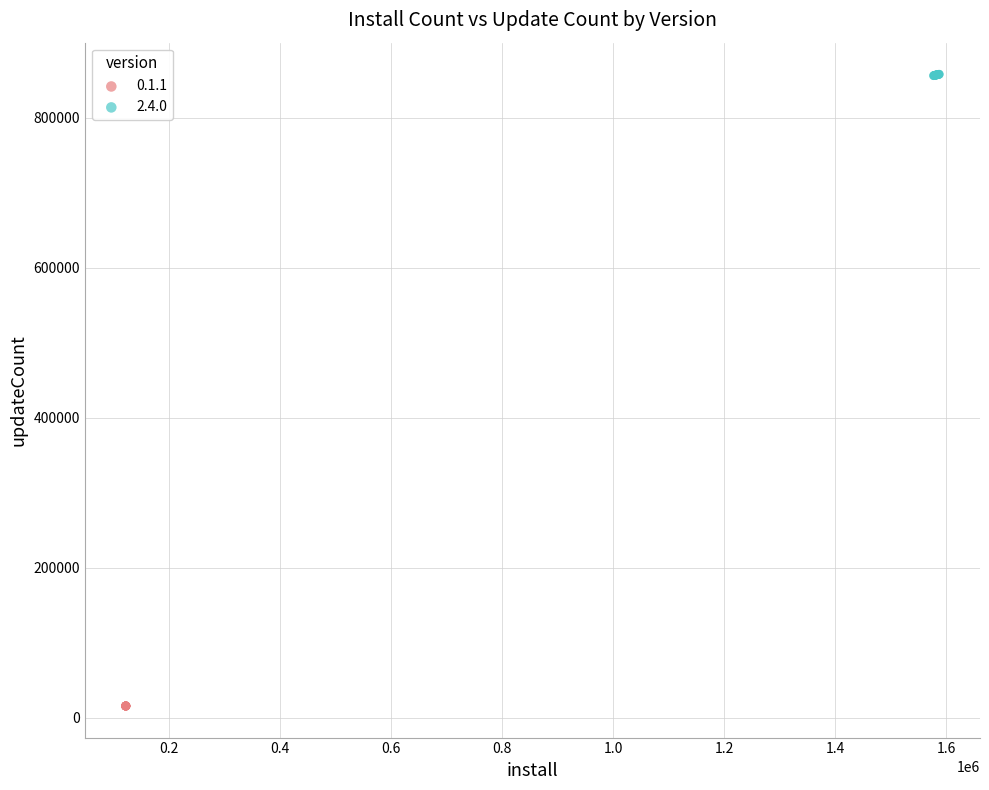

Which series reaches the minimum Y coordinate?

0.1.1